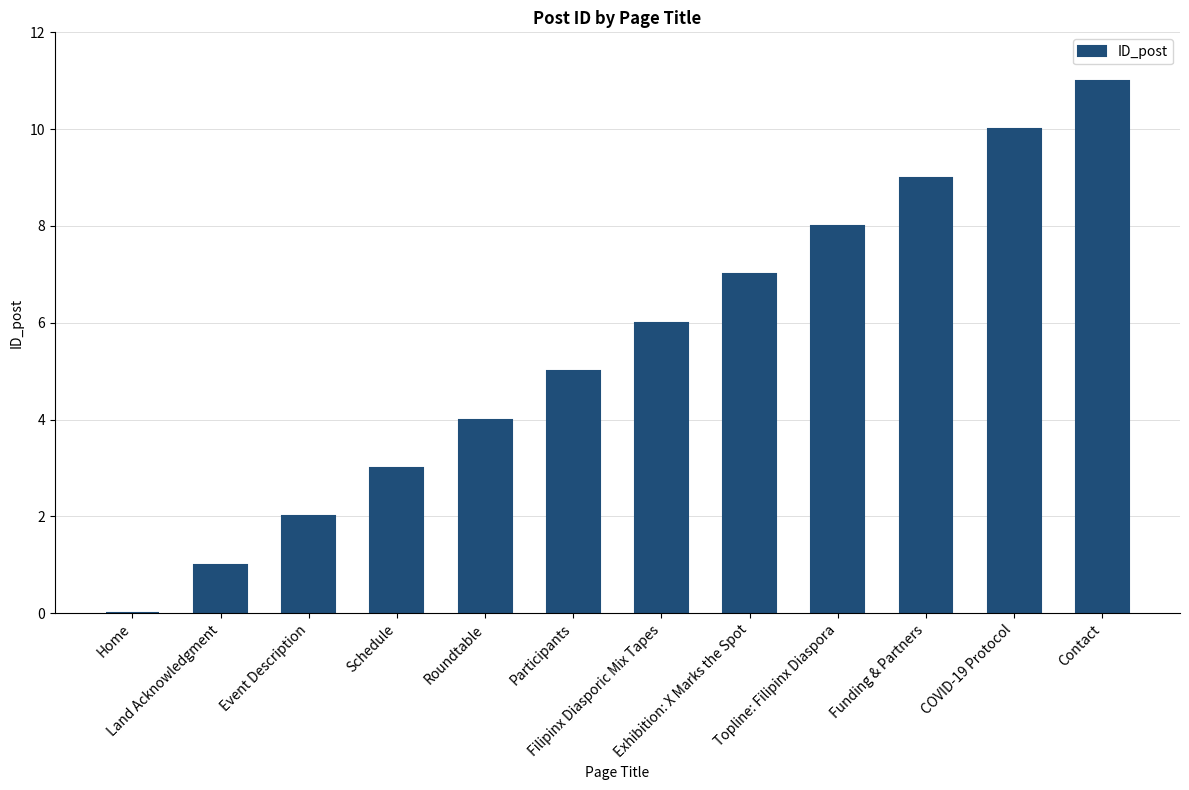

True or false: the data shows 7 at Exhibition: X Marks the Spot.

True